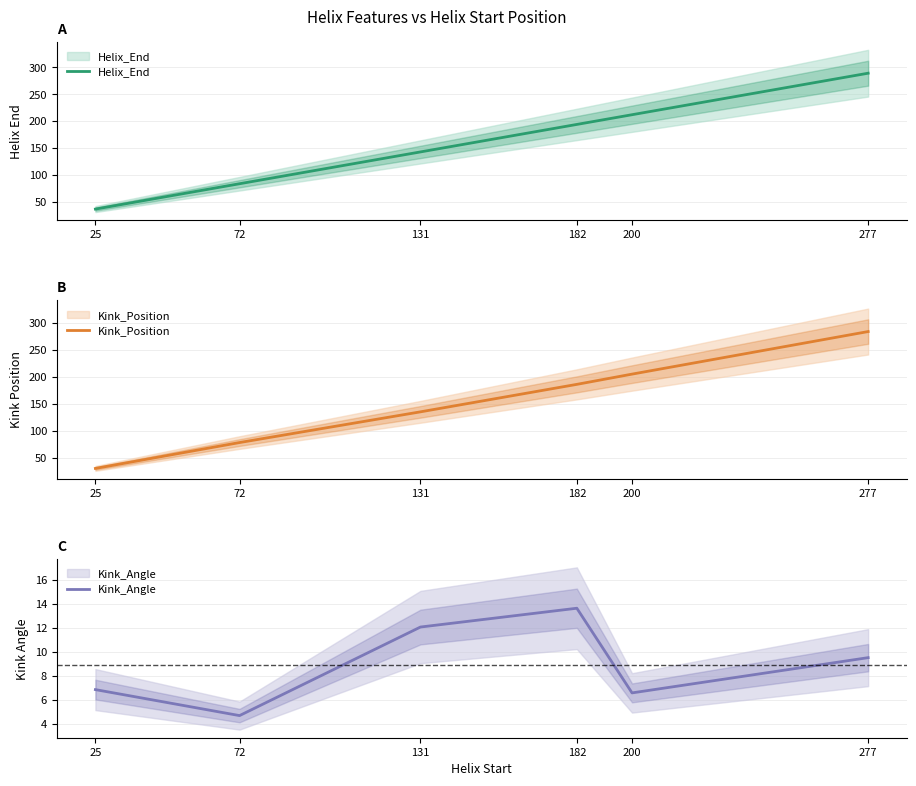

List the series in order of their peak value, highest first.

Helix_End, Kink_Position, Kink_Angle